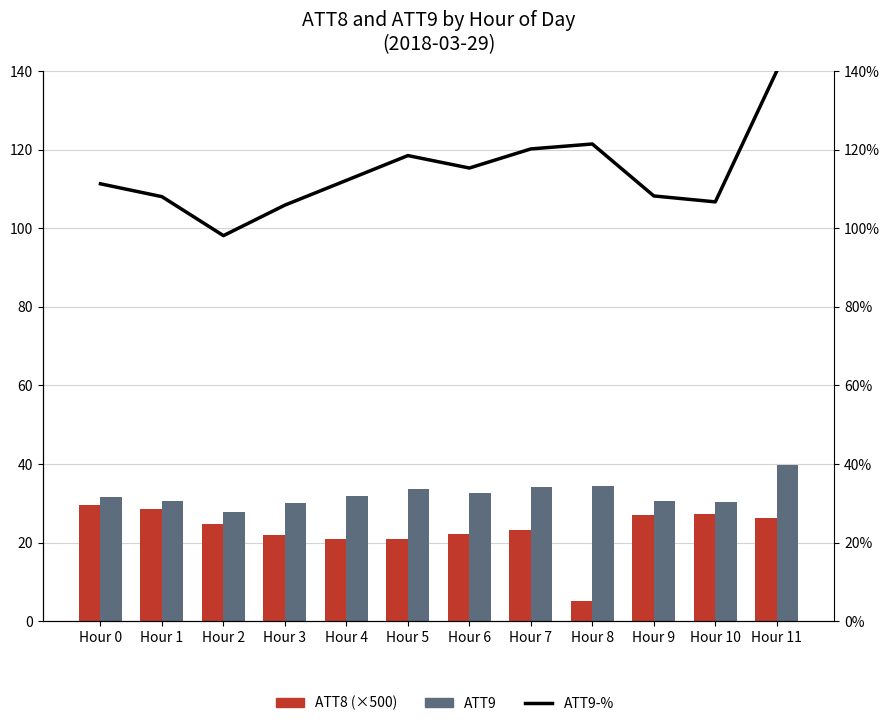

What is the maximum value for ATT9?

39.6